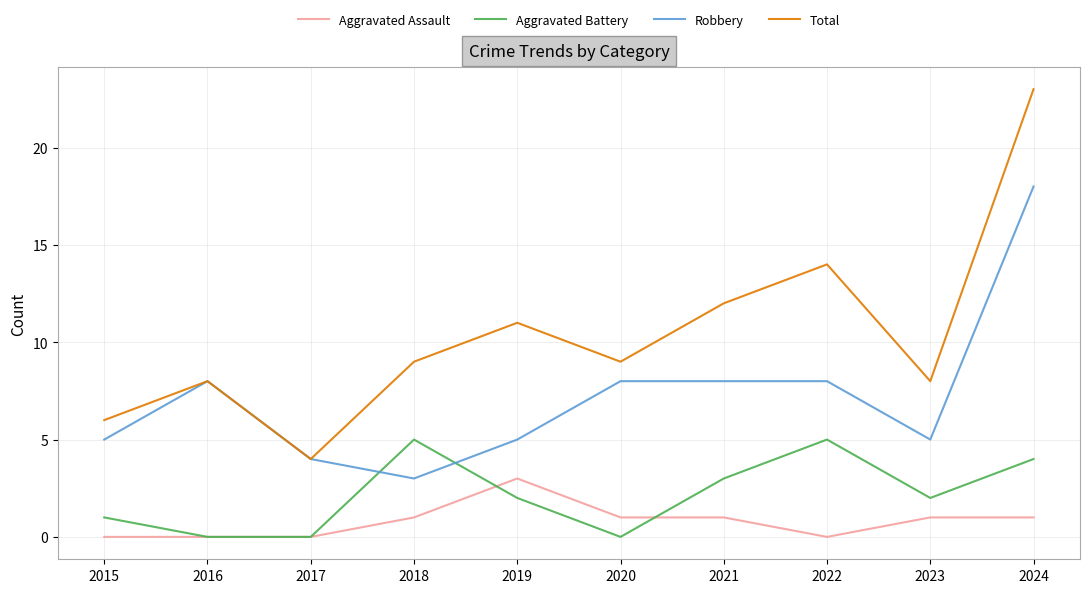

Which label corresponds to the largest value in the chart?

2024